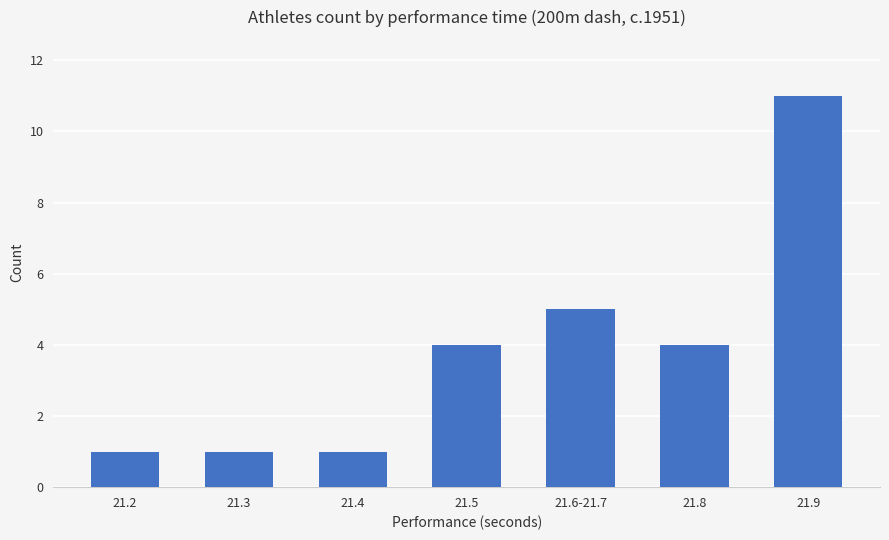

Where is the data nearest to the value 6?

21.6-21.7